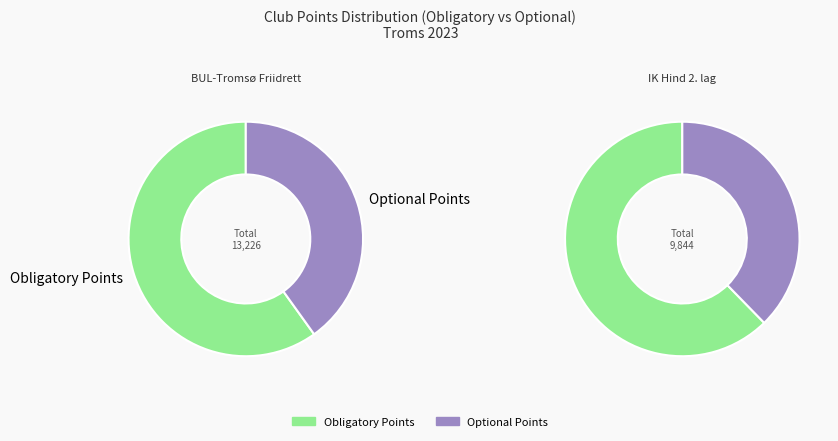

Is BUL-Tromsø Friidrett the majority of the pie?

Yes